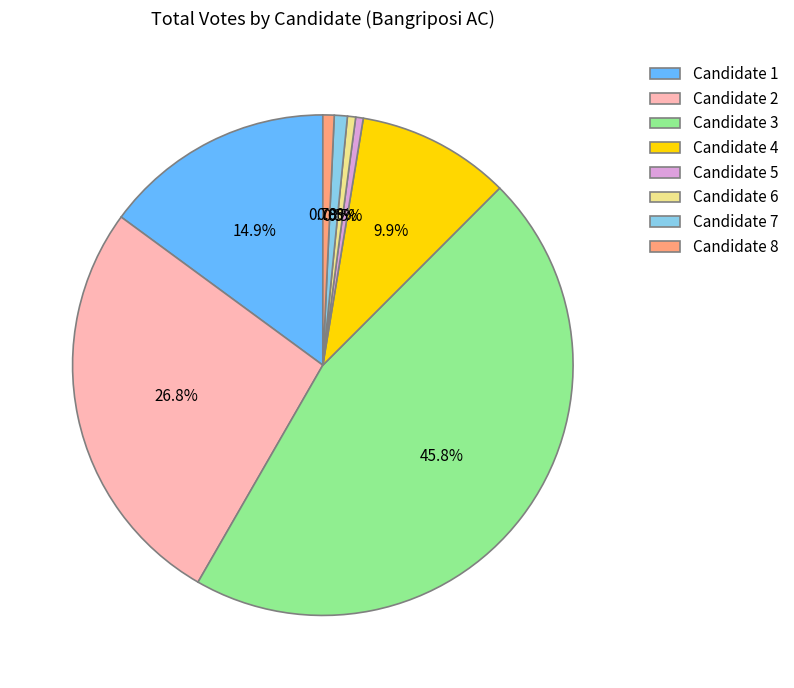

Is there a majority slice in this chart?

No